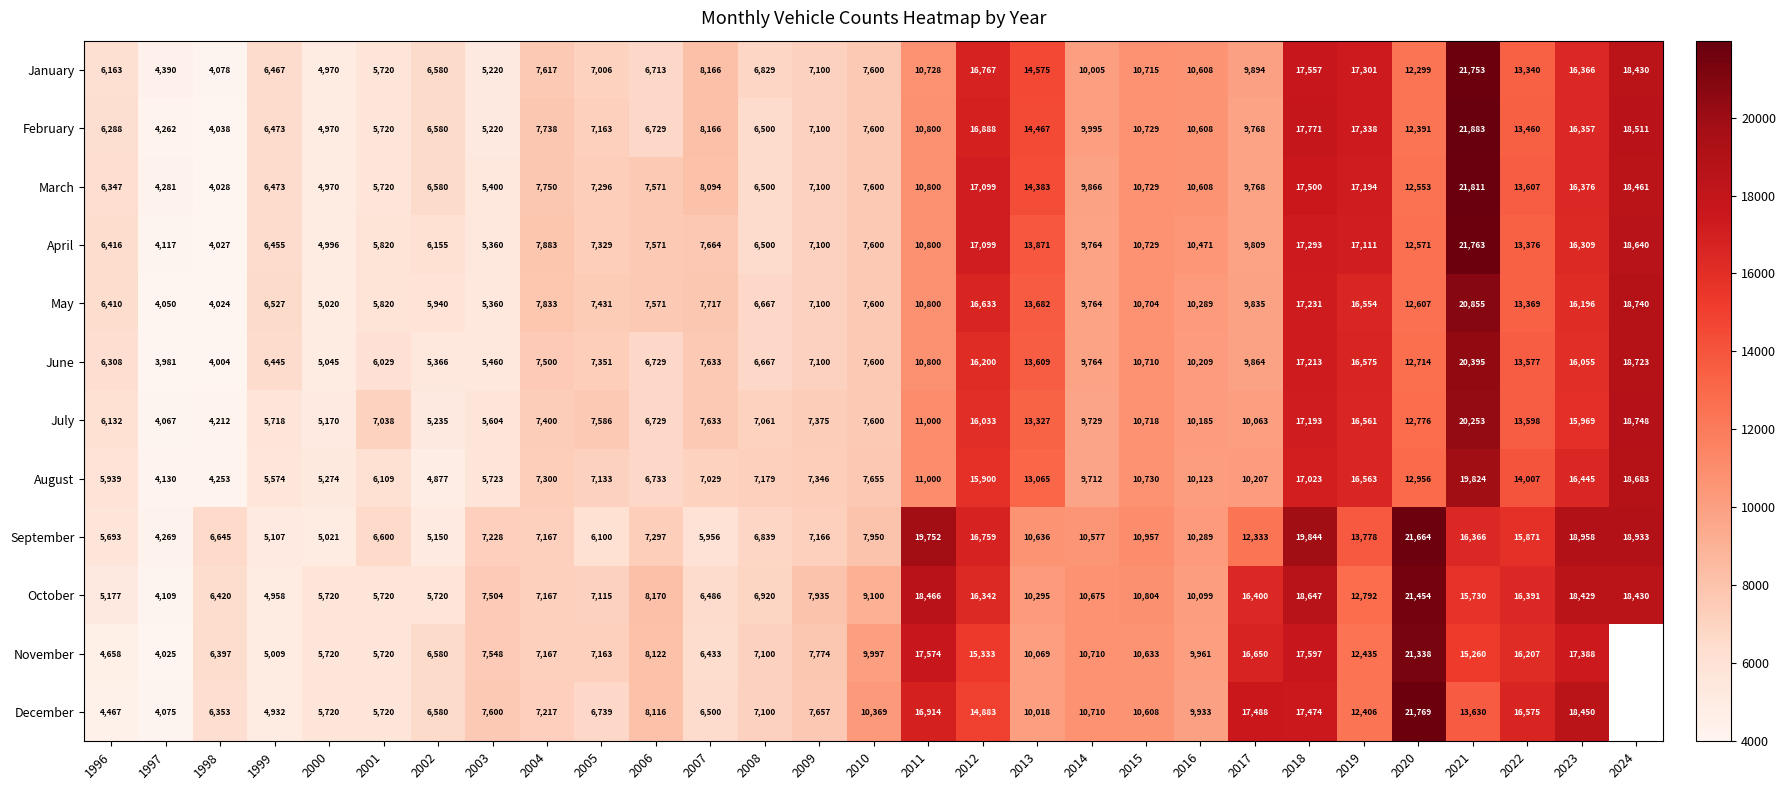

Which label corresponds to the largest value in the chart?

2021